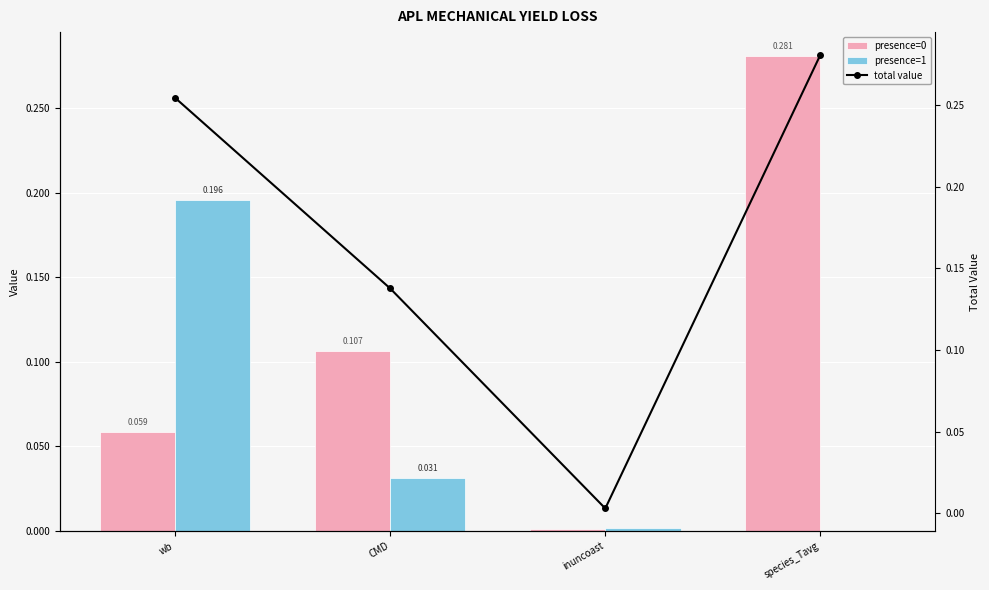

What are all the series names shown in the legend?

presence=0, presence=1, total value